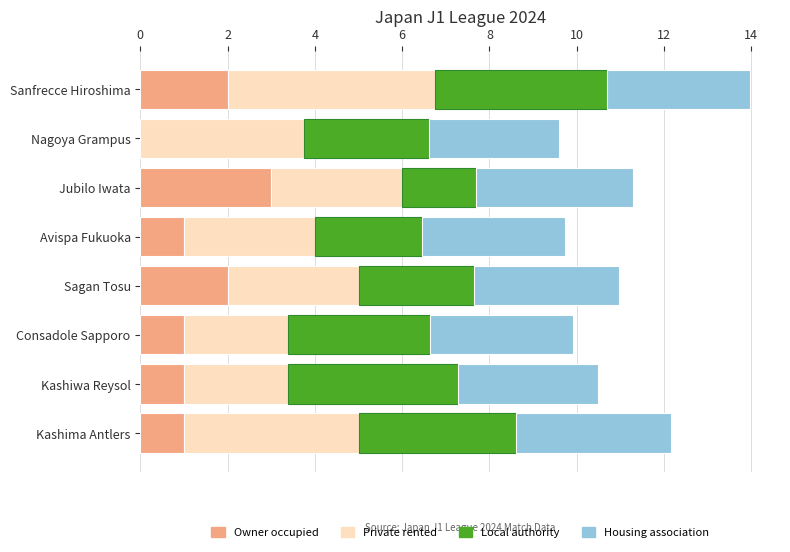

Is it true that Owner occupied equals 1.7 at Nagoya Grampus?

False